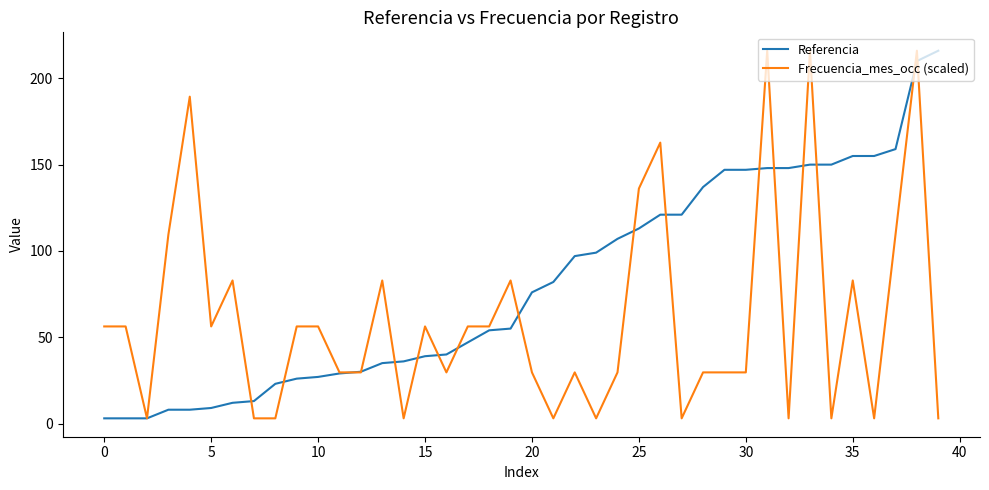

List the series in order of their overall mean, highest first.

Referencia, Frecuencia_mes_occ (scaled)